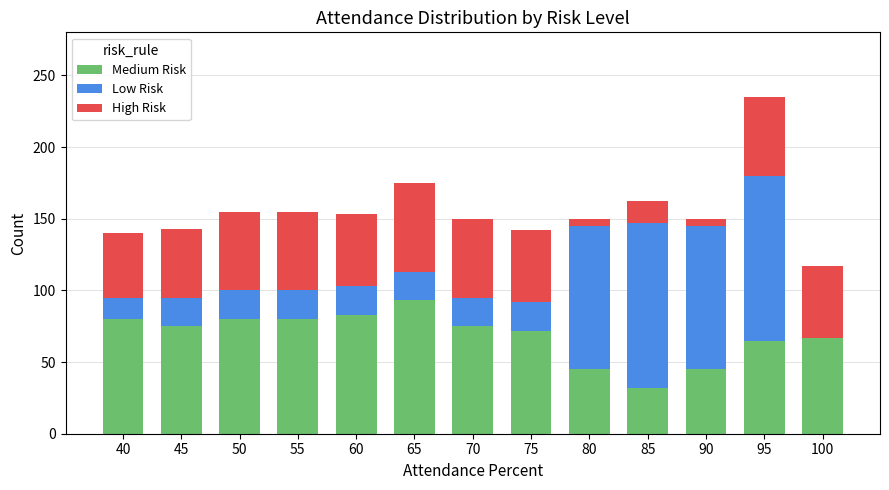

At which category is the sum across all series the highest?

95